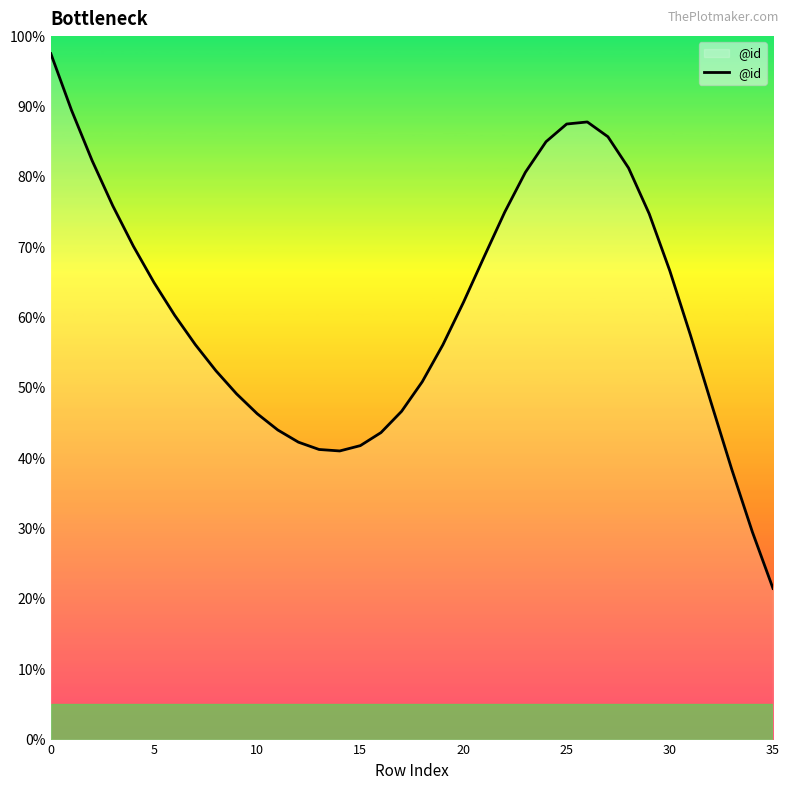

Count the number of data series in this chart.

1